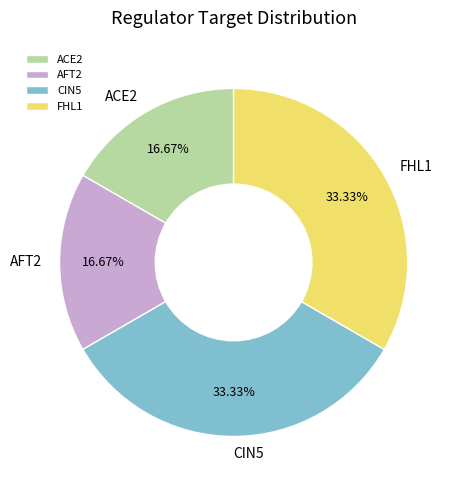

How many segments does this pie chart have?

4